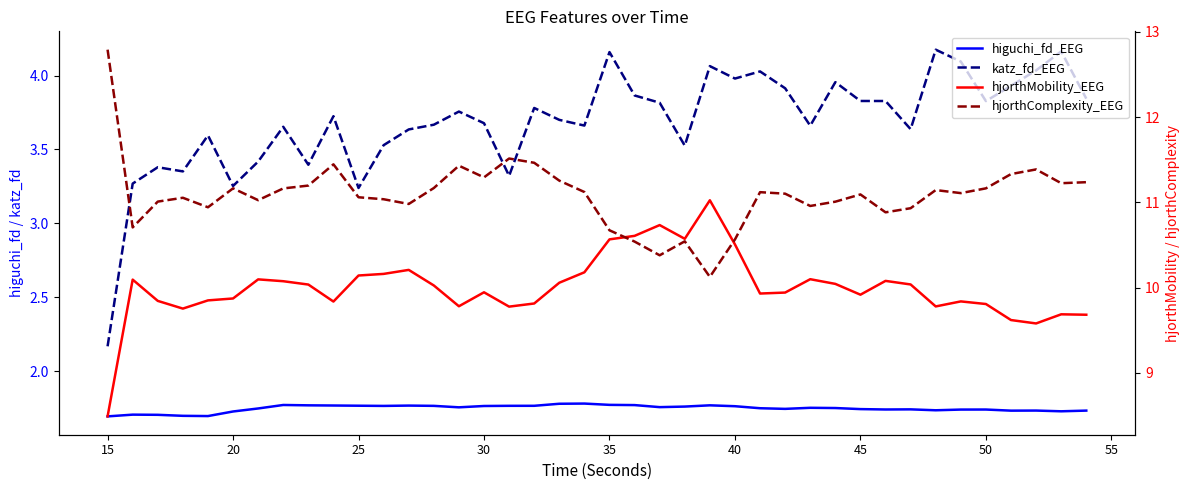

Is the value of katz_fd_EEG at 28 greater than the value of higuchi_fd_EEG at 24?

Yes